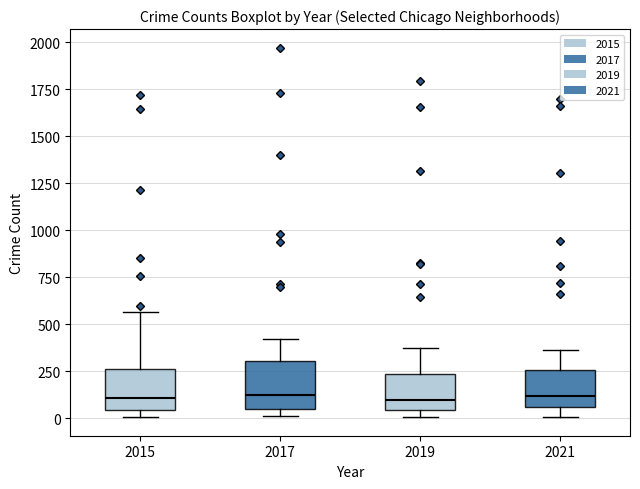

Reading left to right, transcribe this box plot: for each box, give where its median line is, the range the box spans, and where its two whiskers end, as read against the y-axis. The values are not printed on the chart, so give them approximately, as read against the axis.

2015: median 100, box 50 to 250, whiskers 0 to 550
2017: median 100, box 50 to 300, whiskers 0 to 400
2019: median 100, box 50 to 250, whiskers 0 to 400
2021: median 100, box 50 to 250, whiskers 0 to 350